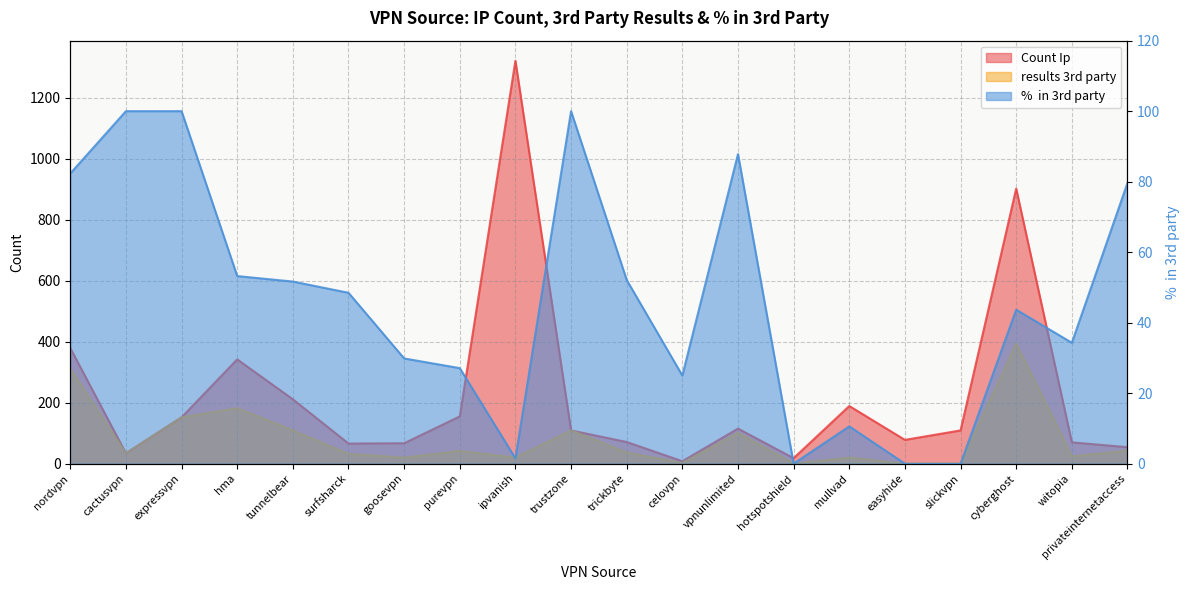

How many lines are shown in the chart?

3